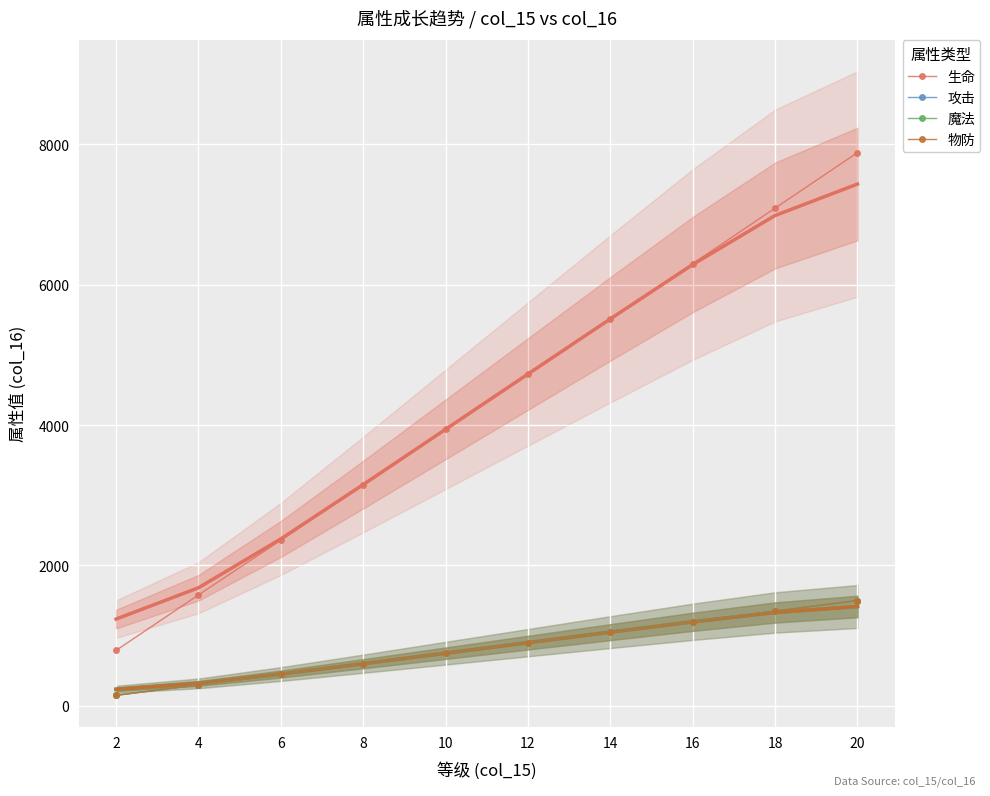

Reading left to right, list all the values displayed in this chart.

生命: 790	1580	2360	3150	3940	4730	5510	6300	7090	7880
攻击: 150	300	450	600	750	900	1050	1200	1350	1500
魔法: 150	300	450	600	750	900	1050	1200	1350	1500
物防: 150	300	450	600	750	900	1050	1200	1350	1500